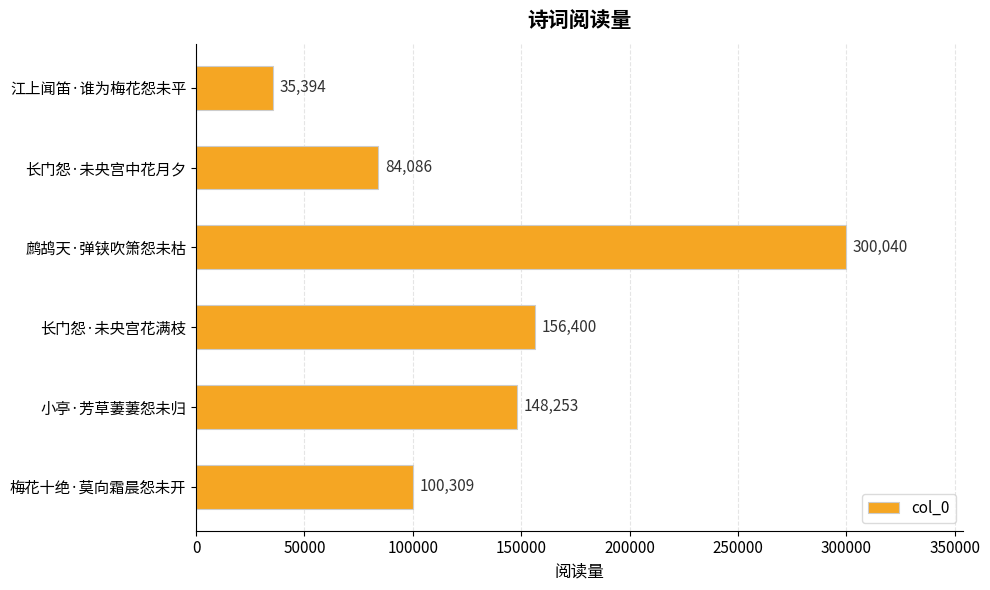

Which label corresponds to the largest value in the chart?

鹧鸪天·弹铗吹箫怨未枯